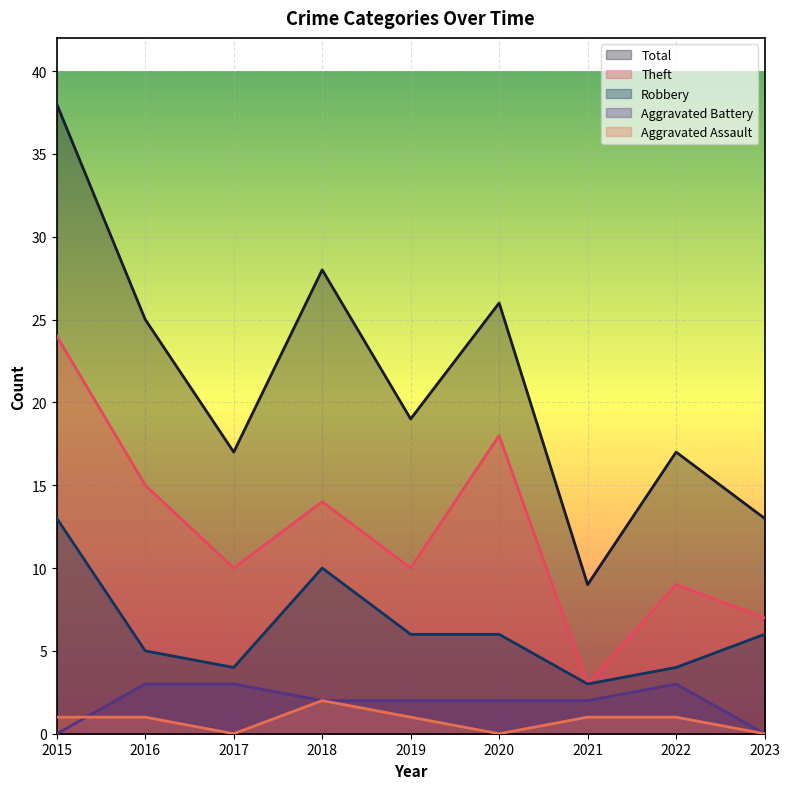

What is the difference between the Total values at 2016 and 2023?

12